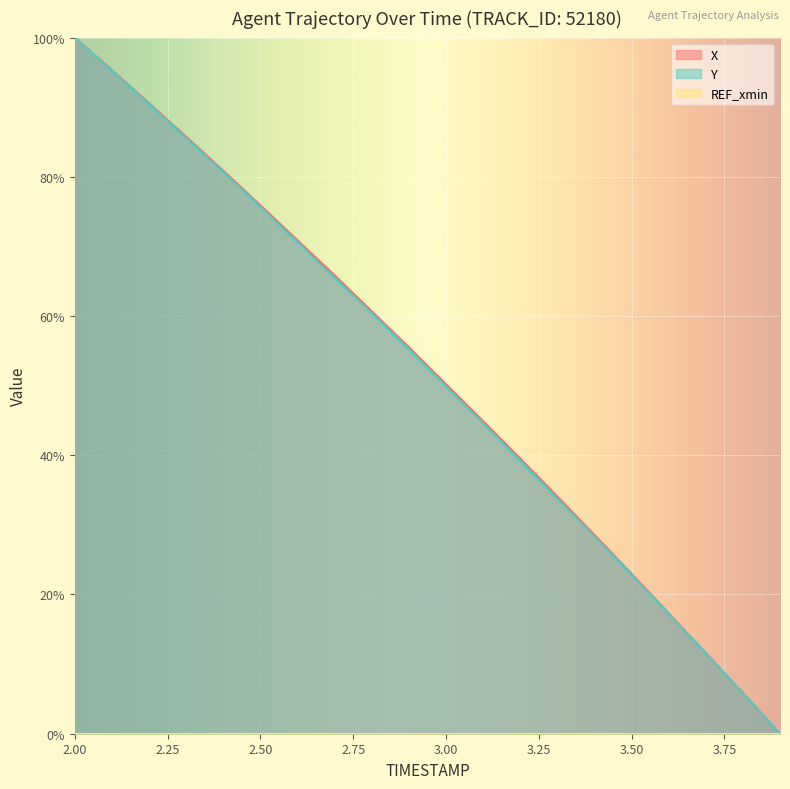

What is the label of the 17th point from the left?

3.6